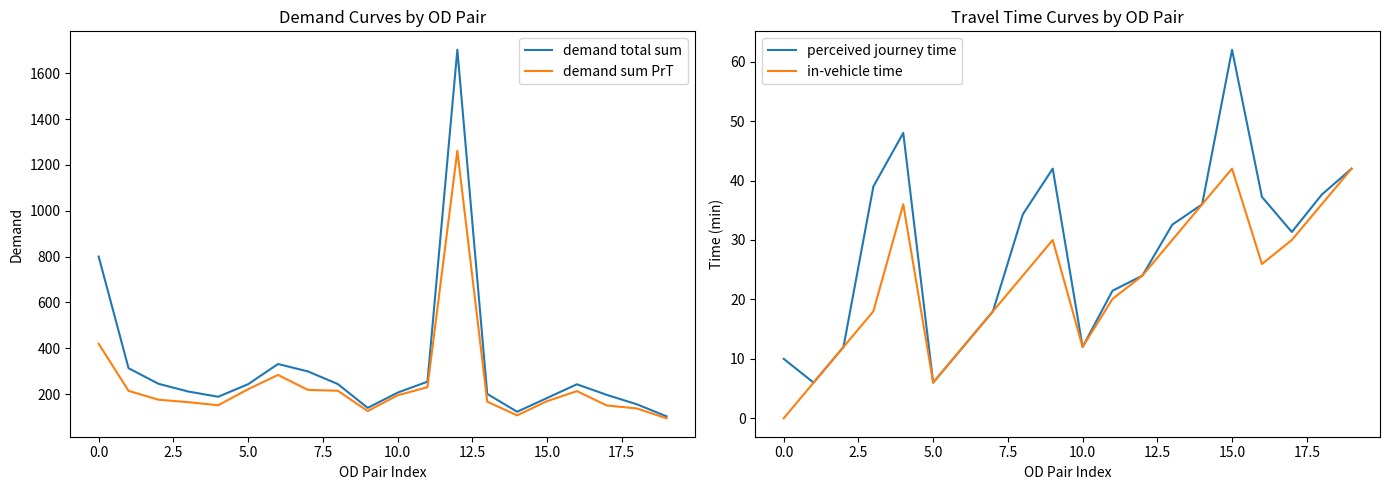

True or false: perceived journey time has a value of 37.7 at 15.0.

False